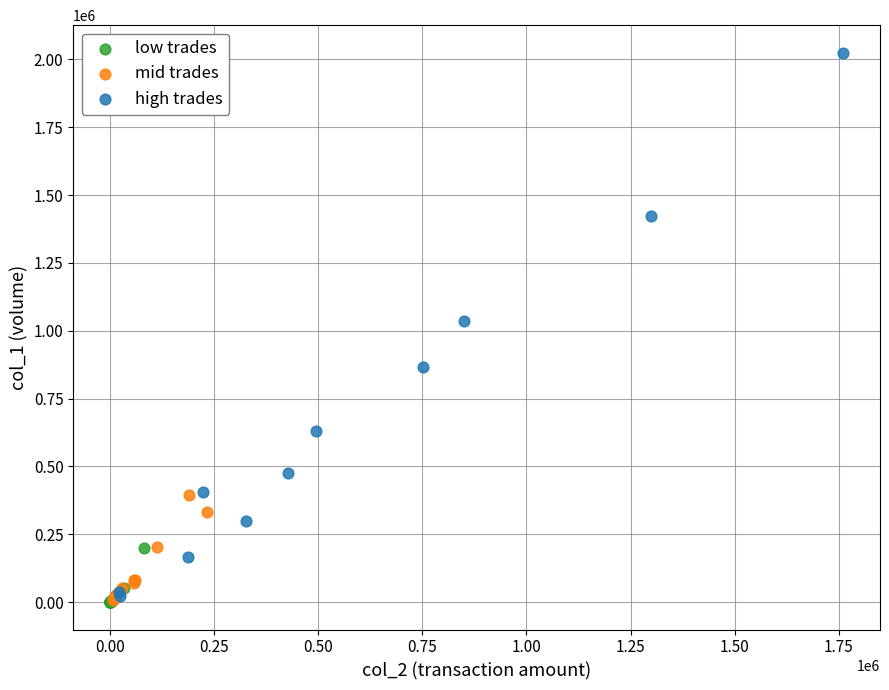

Which series has the widest spread of Y values?

high trades